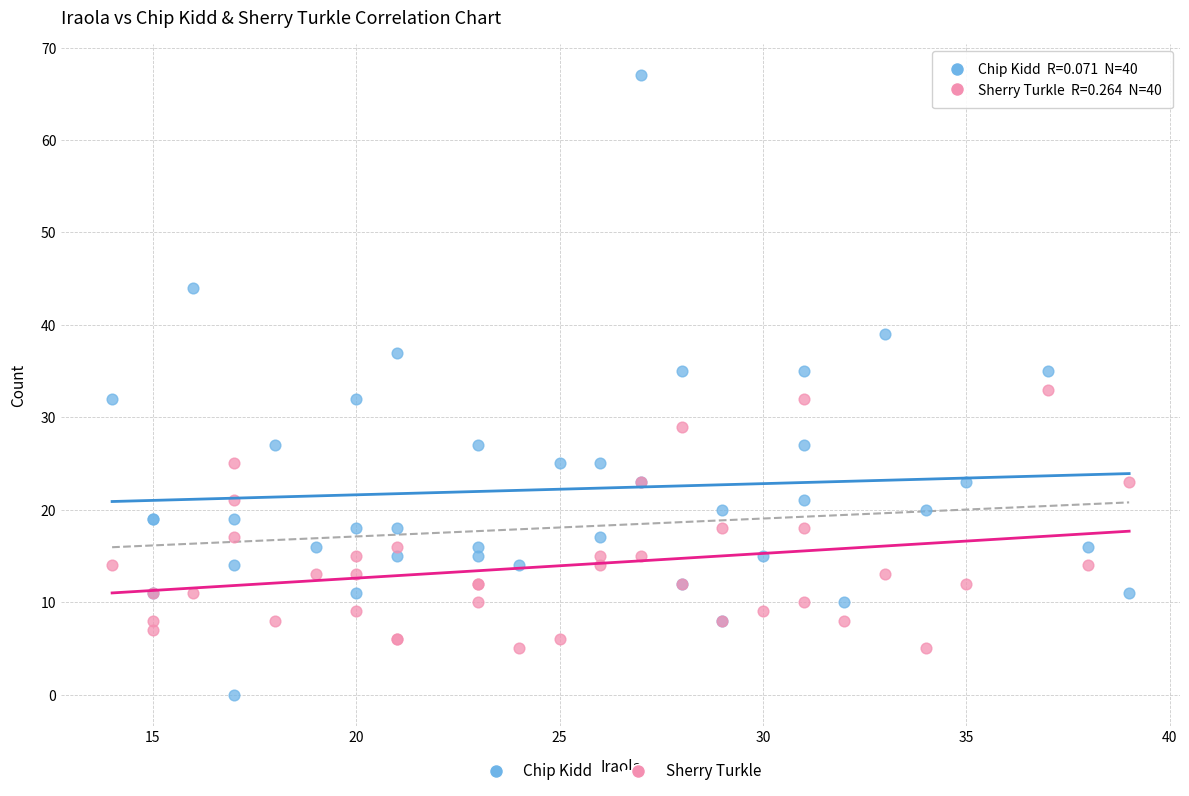

Which series contains the lowest Y value?

Chip Kidd